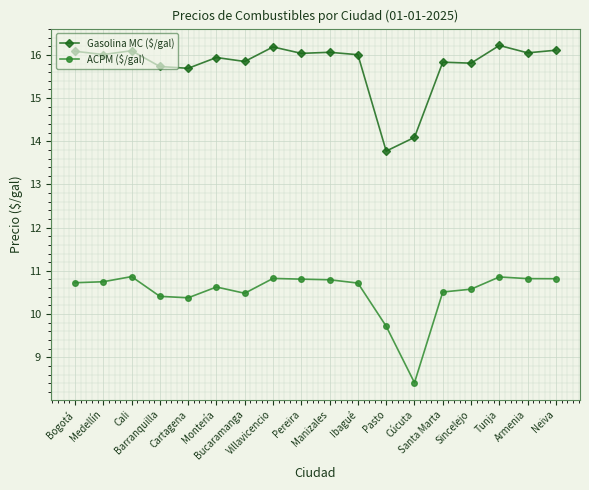

True or false: Gasolina MC ($/gal) and ACPM ($/gal) cross at least once.

False